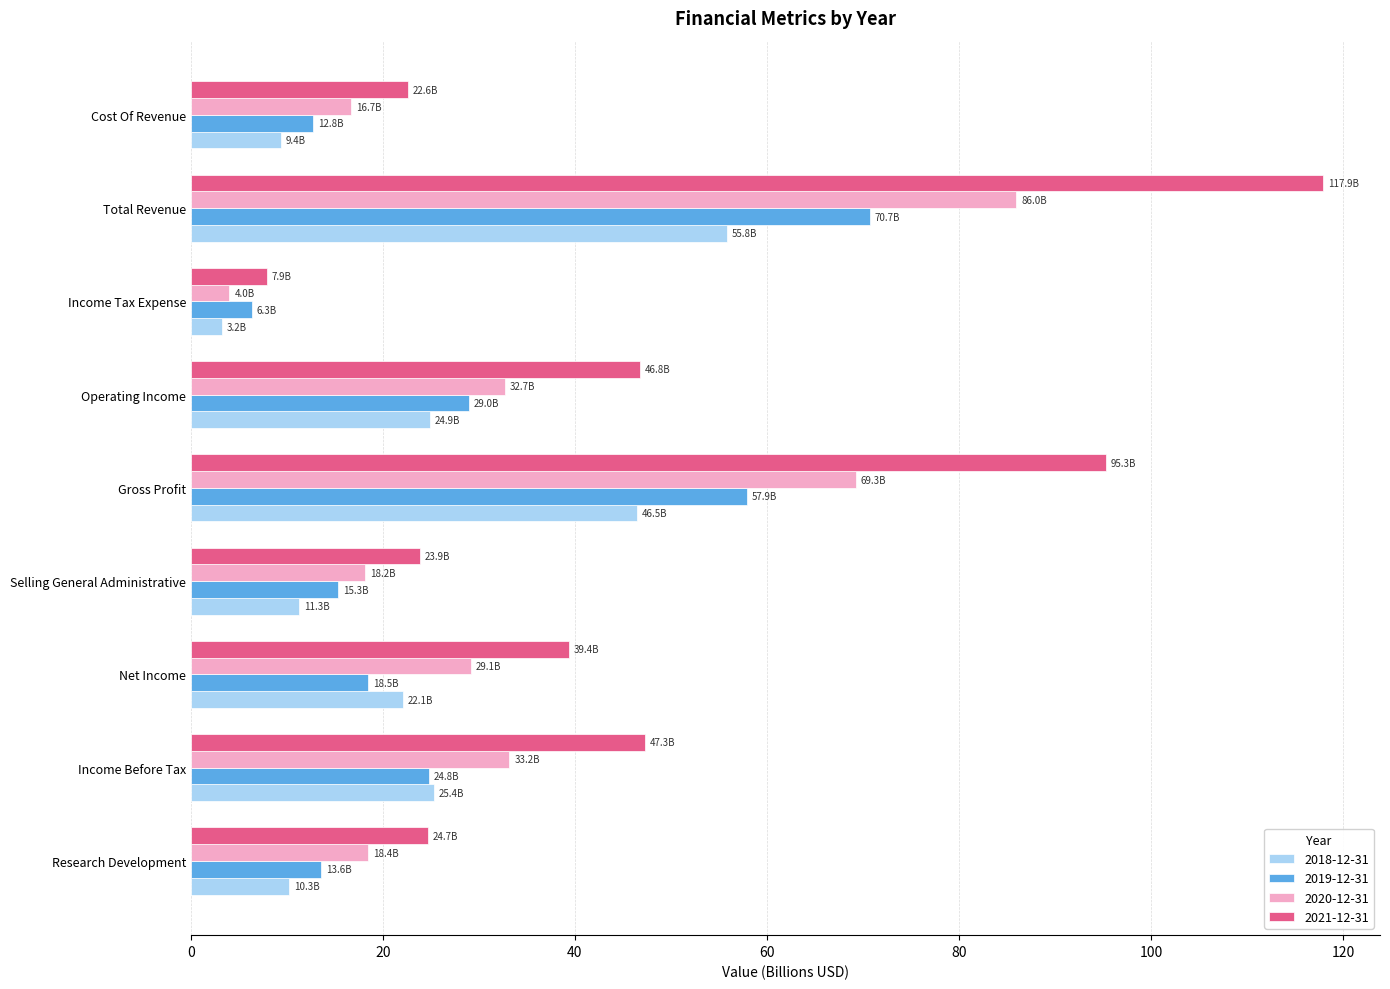

List the series in order of their overall mean, highest first.

2021-12-31, 2020-12-31, 2019-12-31, 2018-12-31